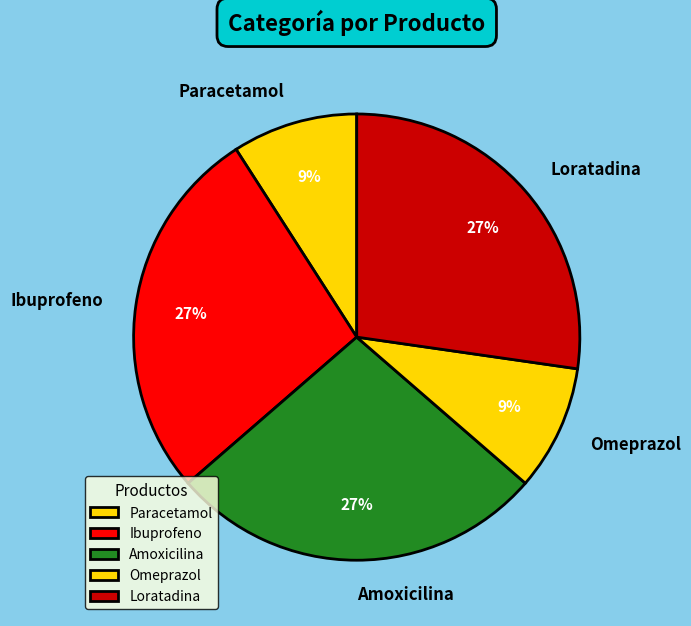

To the nearest percent, what is the difference between the Paracetamol and Ibuprofeno slice percentages?

18%